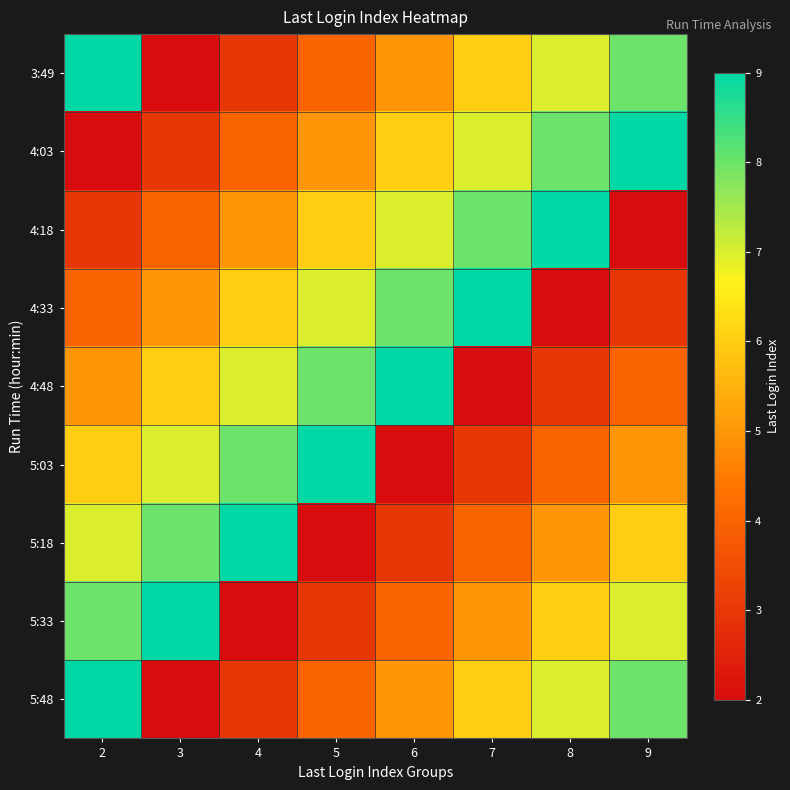

Reading right to left, transcribe all the data shown in this chart.

3:49: 9=8	8=7	7=6	6=5	5=4	4=3	3=2	2=9
4:03: 9=9	8=8	7=7	6=6	5=5	4=4	3=3	2=2
4:18: 9=2	8=9	7=8	6=7	5=6	4=5	3=4	2=3
4:33: 9=3	8=2	7=9	6=8	5=7	4=6	3=5	2=4
4:48: 9=4	8=3	7=2	6=9	5=8	4=7	3=6	2=5
5:03: 9=5	8=4	7=3	6=2	5=9	4=8	3=7	2=6
5:18: 9=6	8=5	7=4	6=3	5=2	4=9	3=8	2=7
5:33: 9=7	8=6	7=5	6=4	5=3	4=2	3=9	2=8
5:48: 9=8	8=7	7=6	6=5	5=4	4=3	3=2	2=9